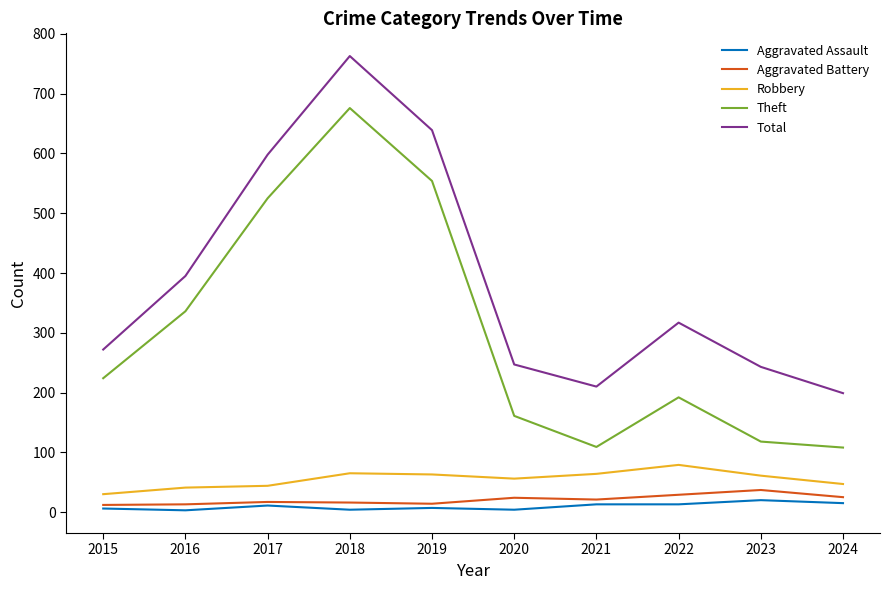

What value does the Aggravated Battery series have at 2019?

14